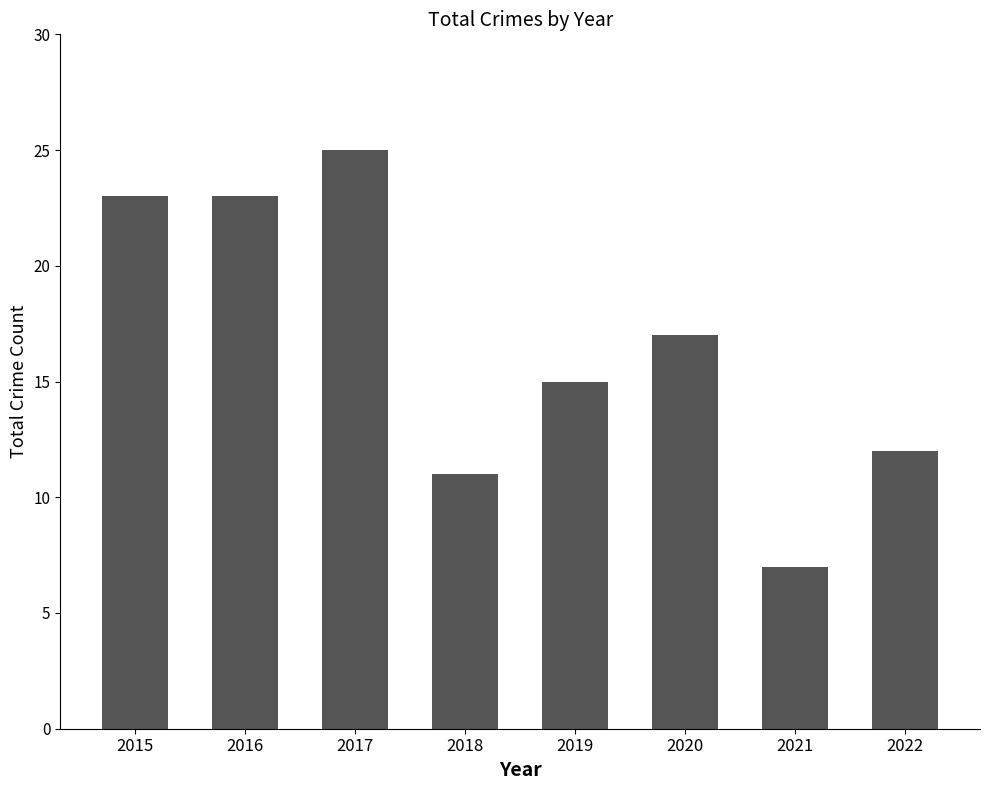

What is the smallest value displayed?

7